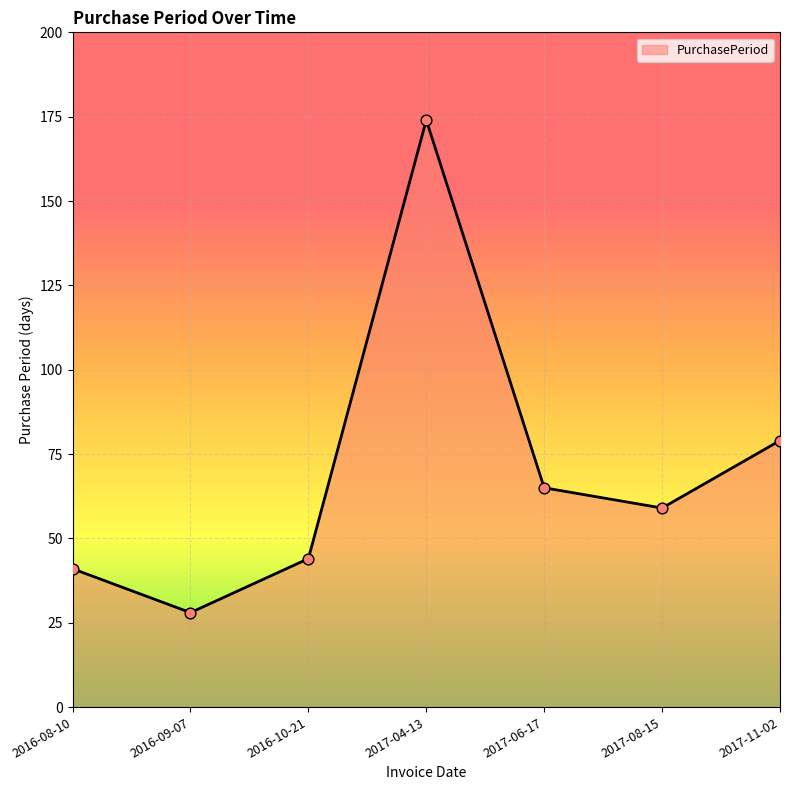

What is the ratio of the value at 2016-10-21 to the value at 2016-09-07?

1.6